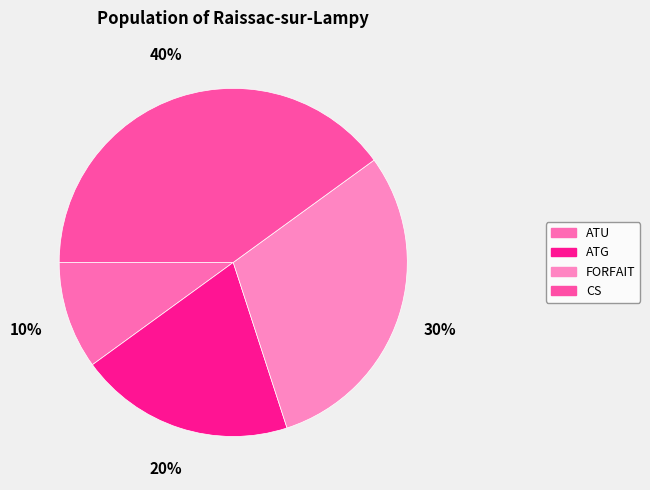

Combined, do ATU and FORFAIT account for over 50%?

No